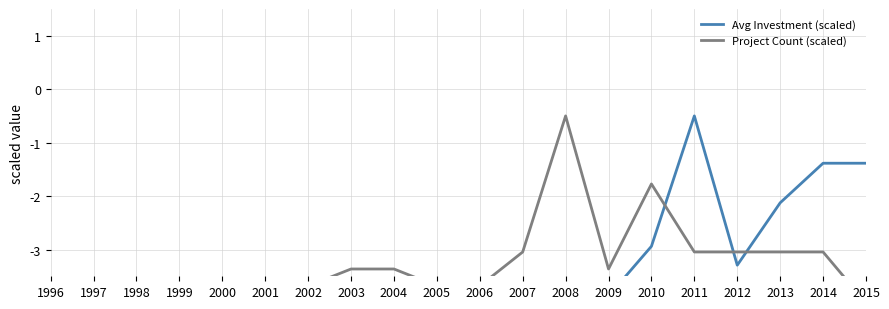

Which series has the largest range (max minus min)?

Avg Investment (scaled)